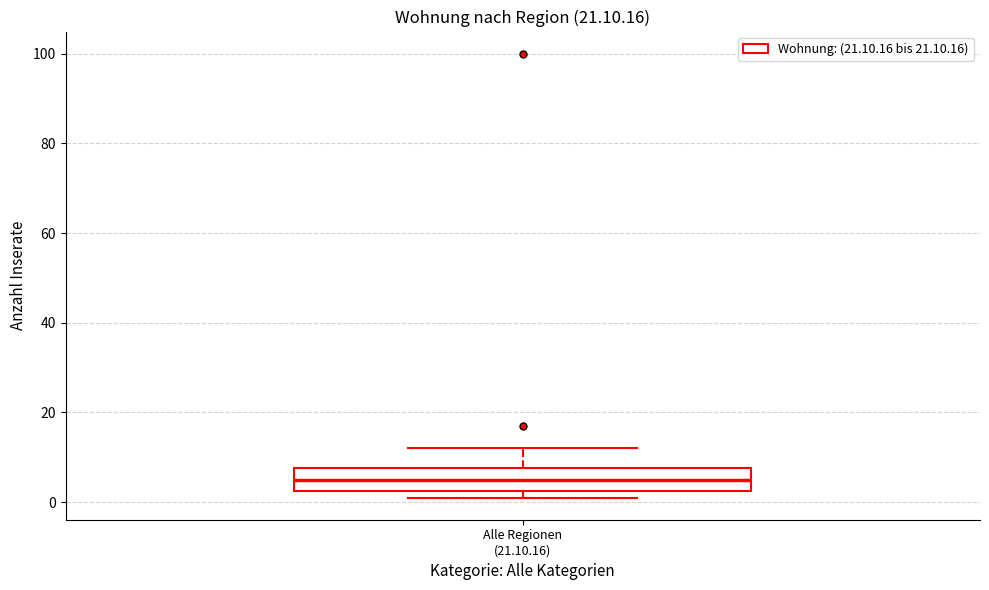

Where does the median line of the box for Alle Regionen (21.10.16) sit on the y-axis? The values are not printed on the chart, so give them approximately, as read against the axis.

6